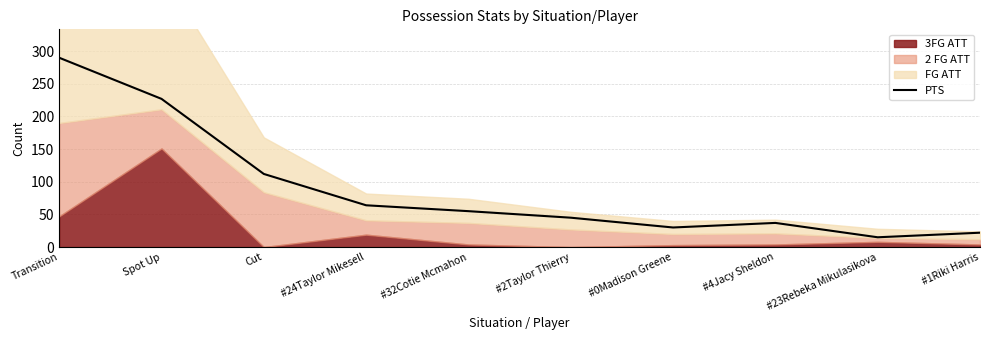

What is the change in value from Cut to #2Taylor Thierry?

-67